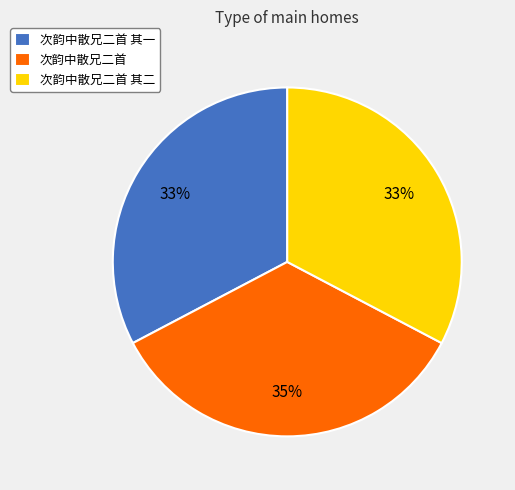

How many segments does this pie chart have?

3